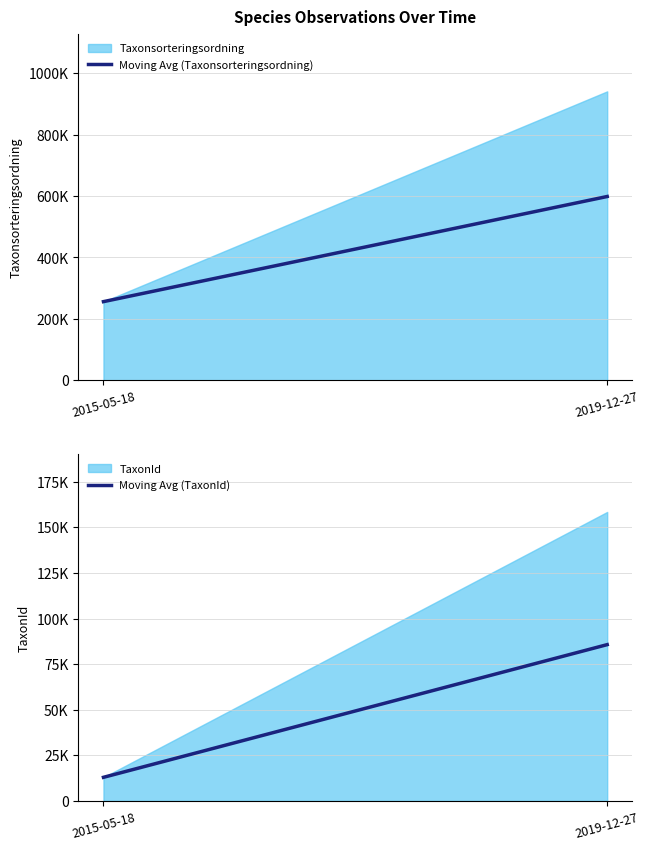

Between 2015-05-18 and 2019-12-27, which series saw the biggest shift?

Moving Avg (Taxonsorteringsordning)